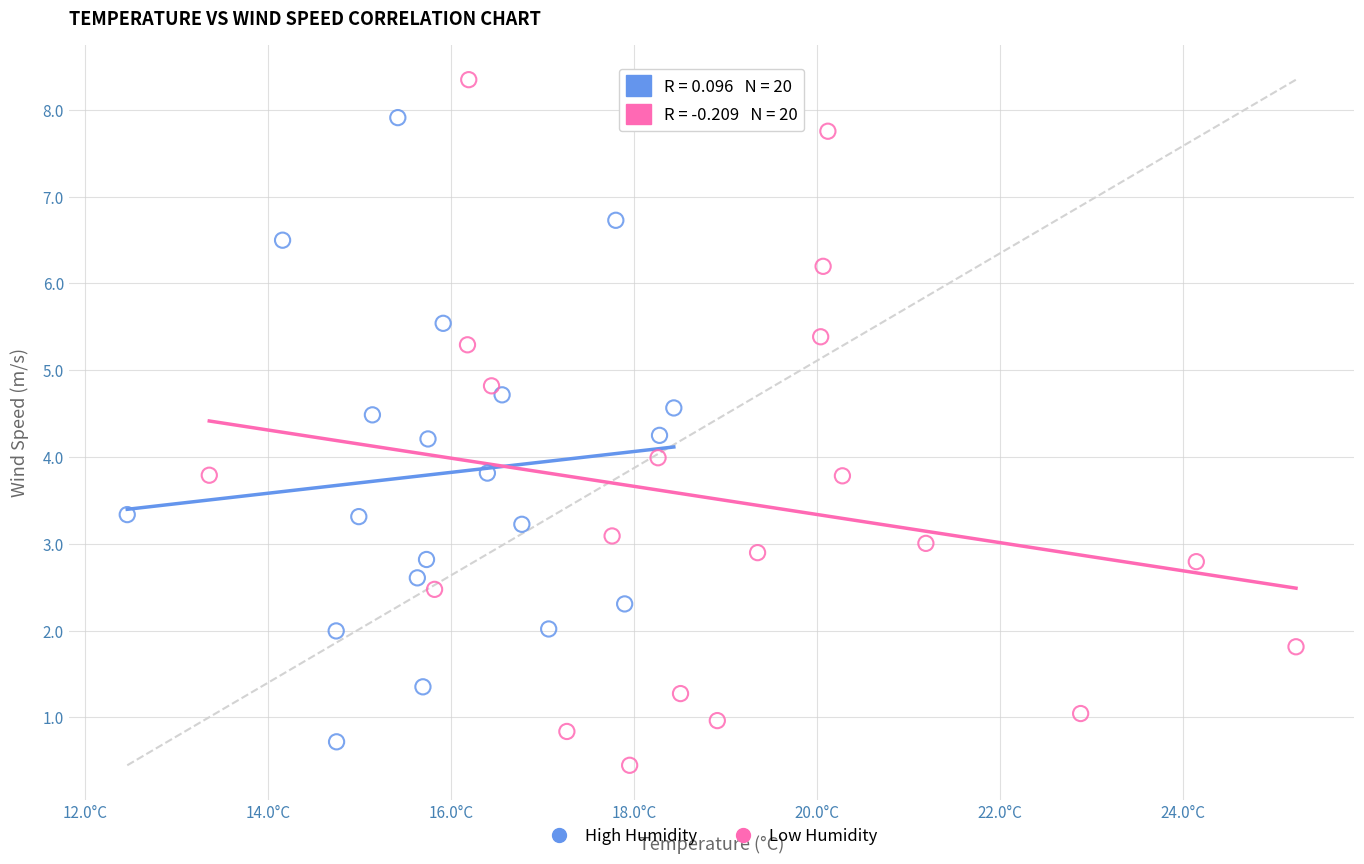

Which series has the largest Y range (max minus min)?

Low Humidity